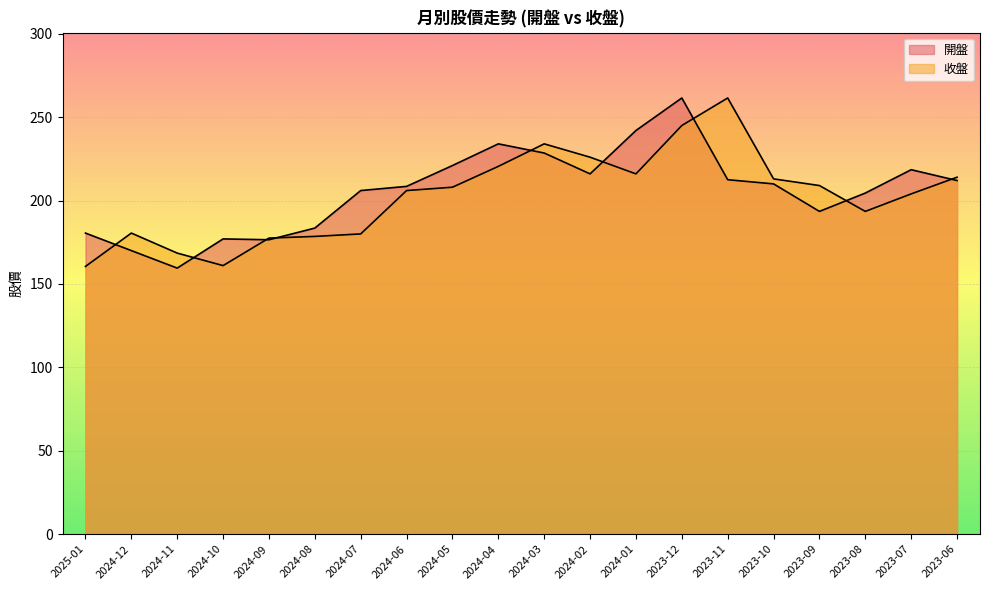

At which category does 收盤 reach its first local valley?

2024-10